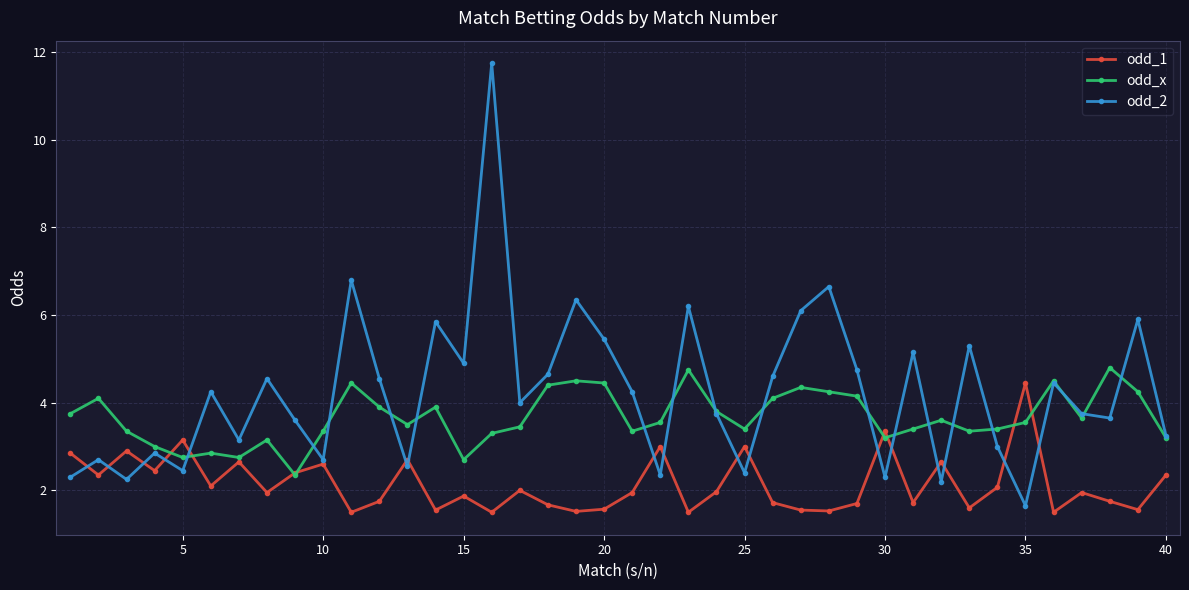

What is the value of the odd_2 point at the 28th from the left?

6.7